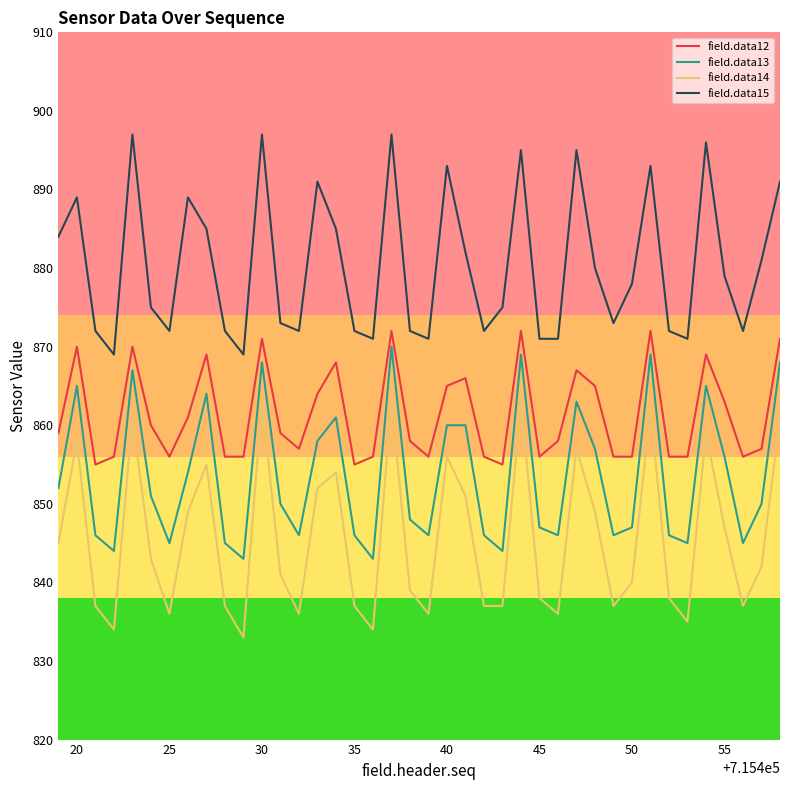

What are all the series names shown in the legend?

field.data12, field.data13, field.data14, field.data15